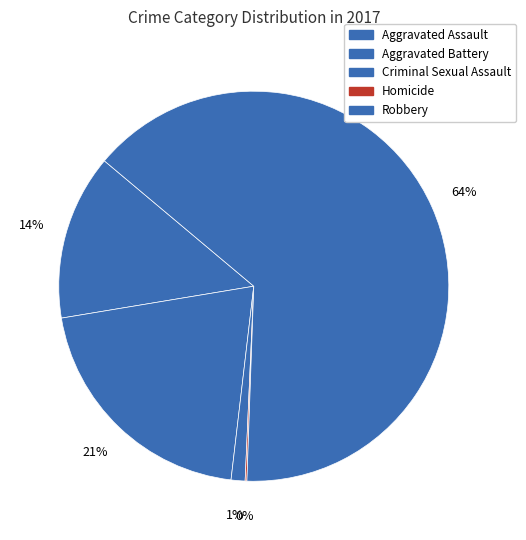

Which slice is the smallest?

Homicide